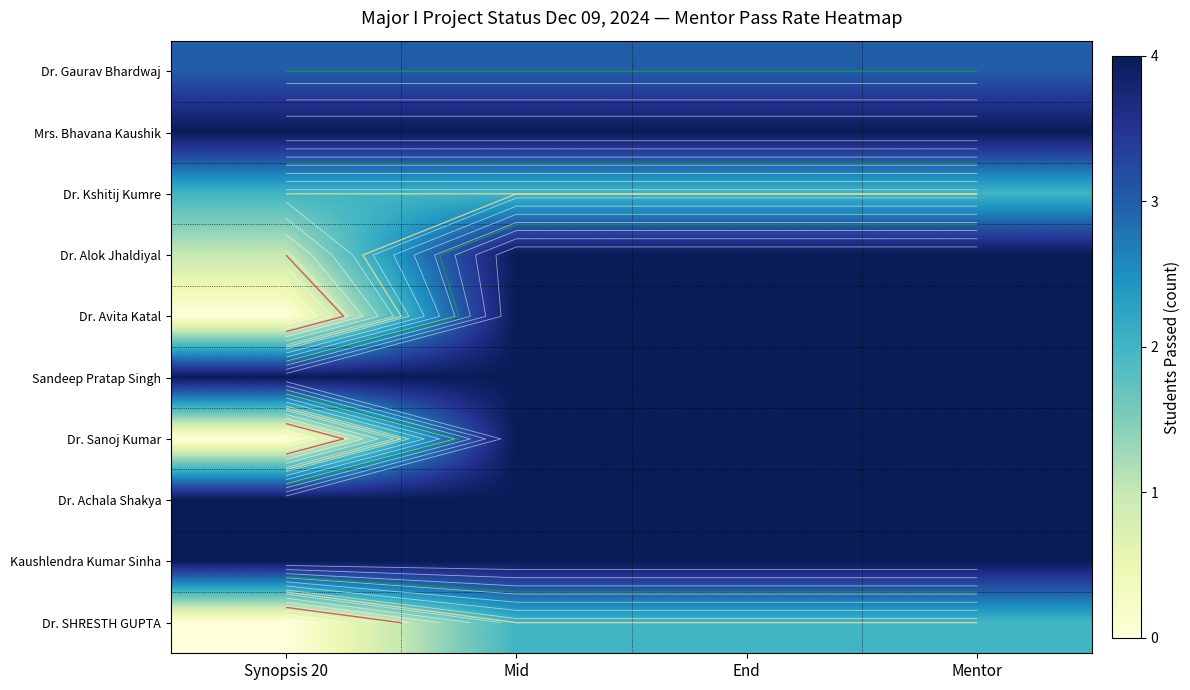

What is the approximate value of Dr. Alok Jhaldiyal at End?

4